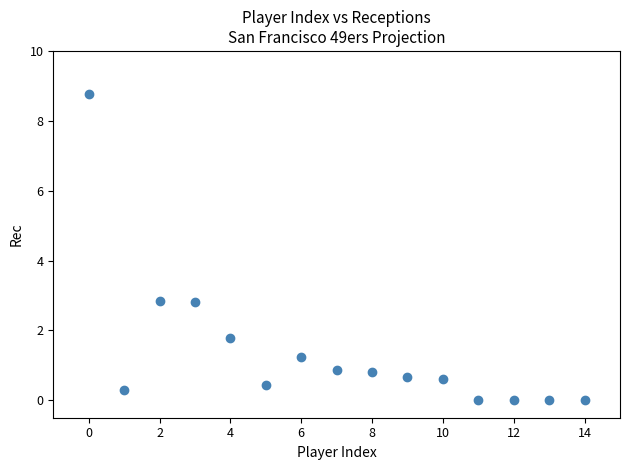

What is the range of Y values (max minus min)?

8.8